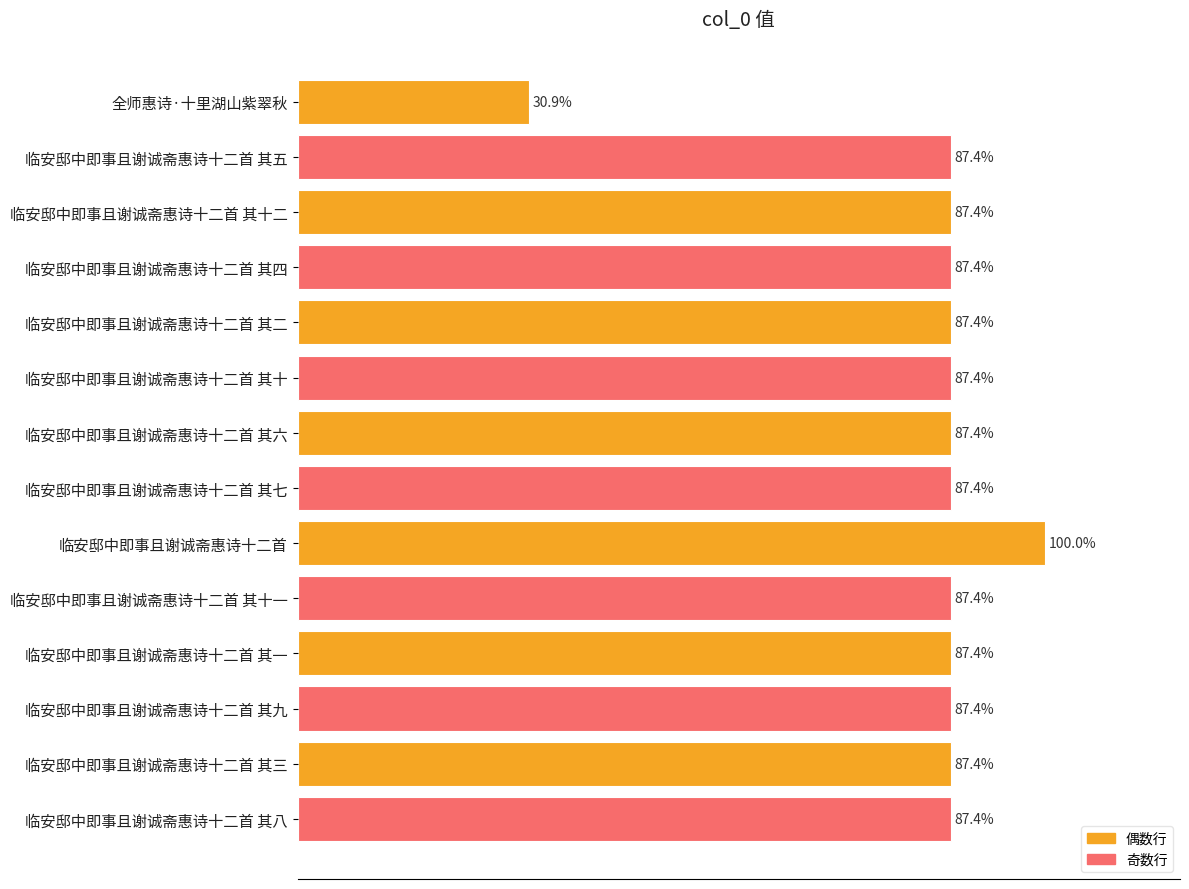

Does the chart contain any negative values?

No